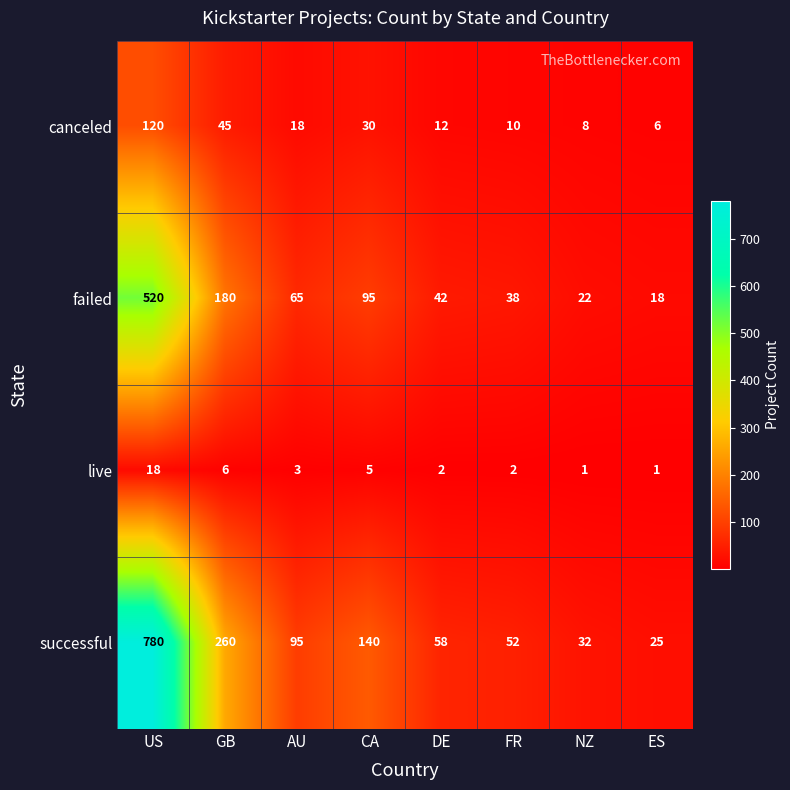

The failed series shows 95 at CA. True or false?

True